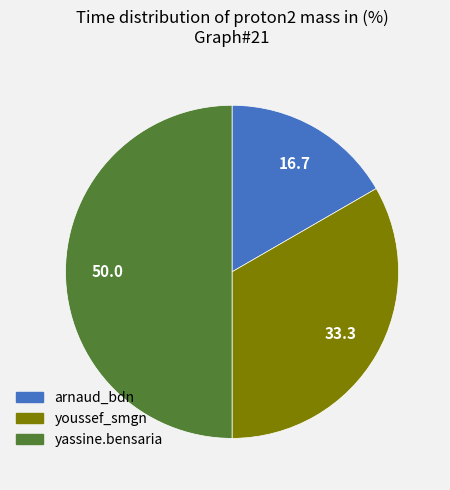

Rank the categories by value from highest to lowest.

yassine.bensaria, youssef_smgn, arnaud_bdn